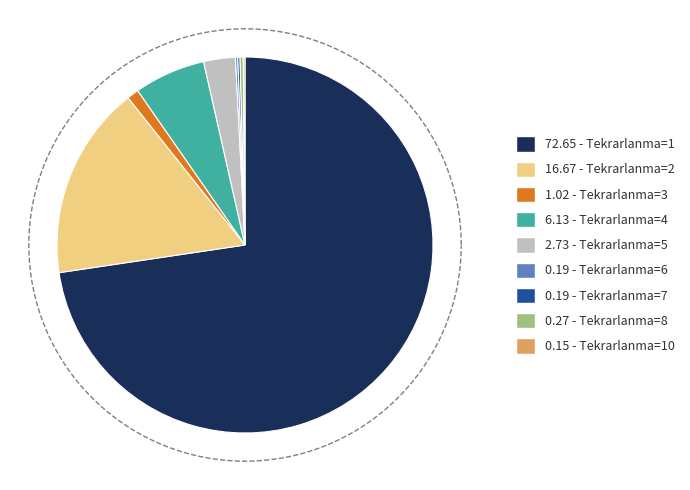

Combined, do 4 and 3 account for over 50%?

No